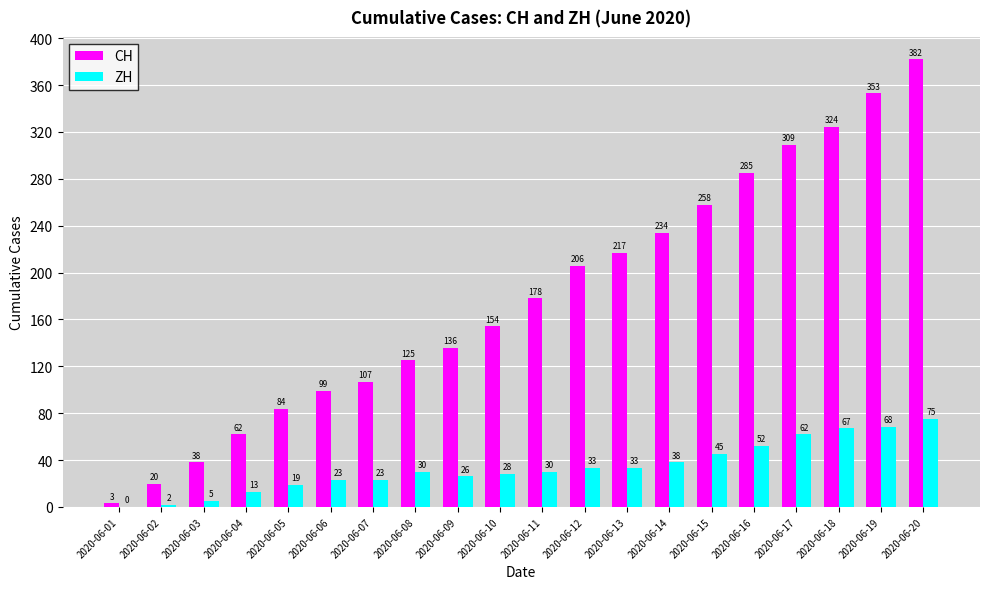

Are the bars horizontal?

No